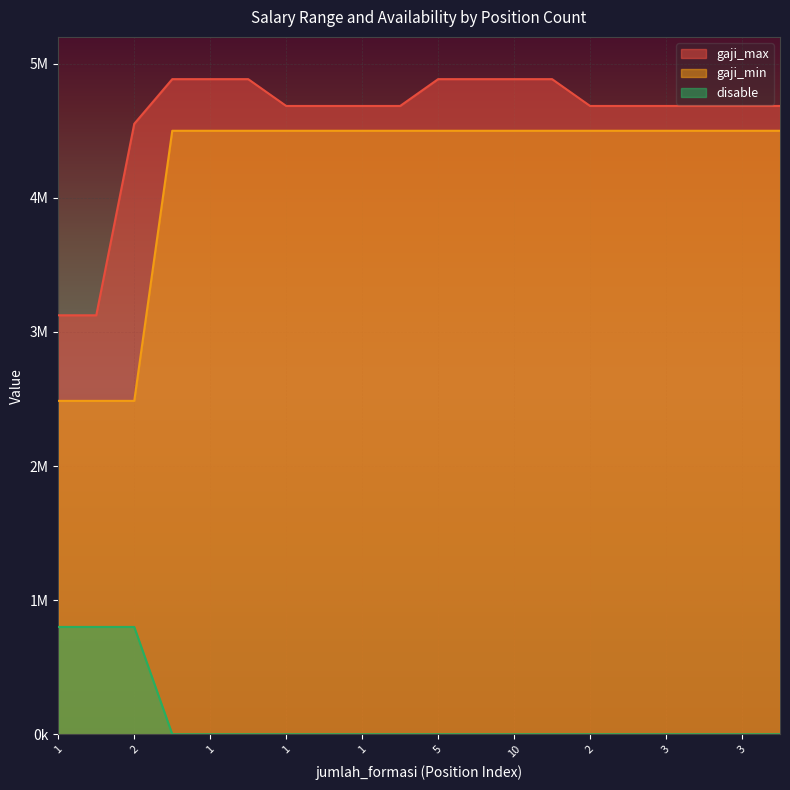

True or false: disable and gaji_min intersect in this chart.

False